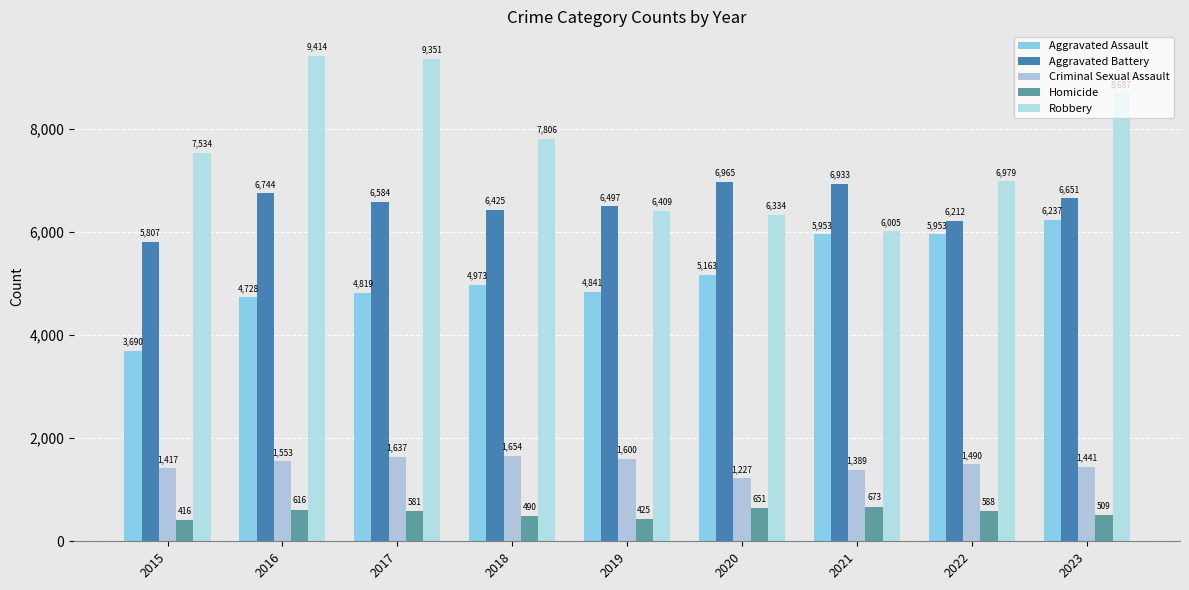

What is the approximate value of Robbery at 2015?

7534